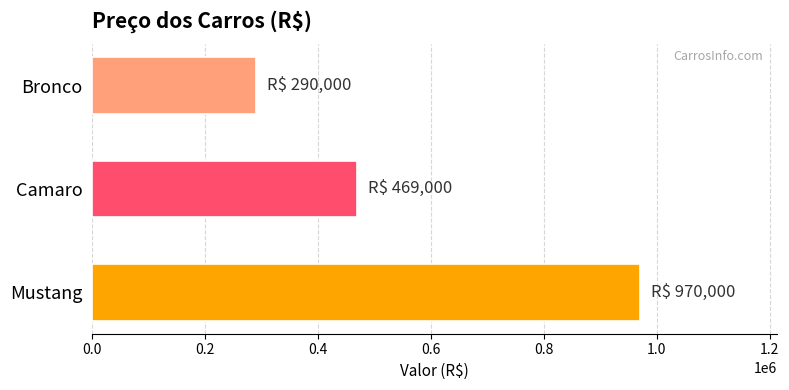

What is the label of the 1st bar from the top?

Bronco